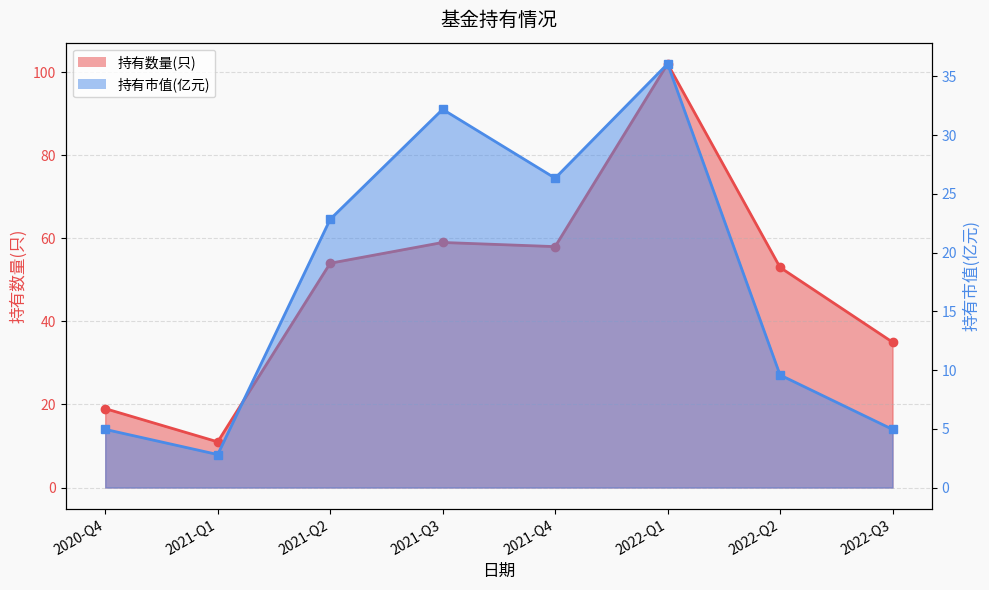

True or false: 持有市值(亿元) and 持有数量(只) intersect in this chart.

False